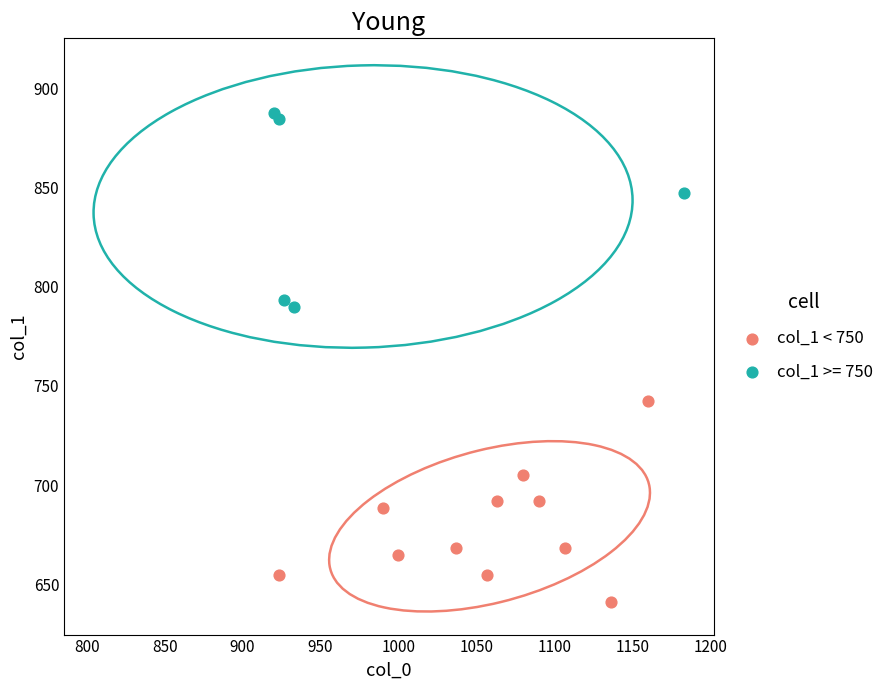

Which series reaches the maximum Y coordinate?

col_1 >= 750